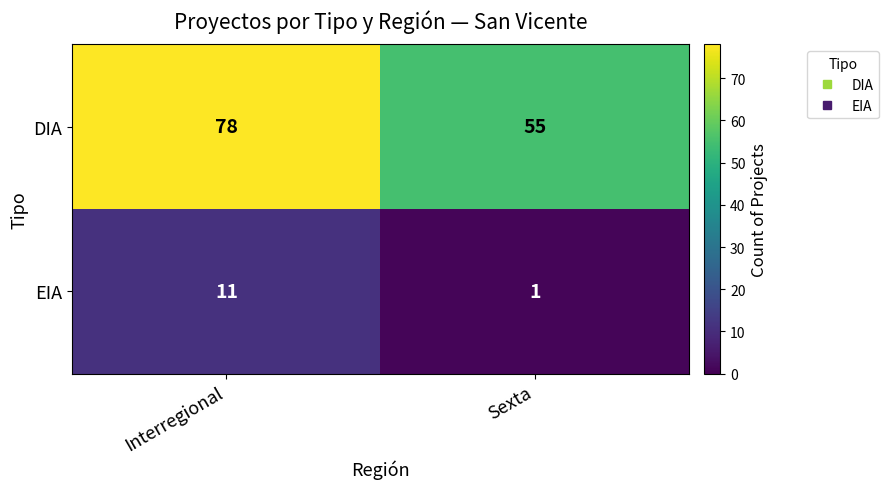

Which series has the largest total across all categories?

DIA